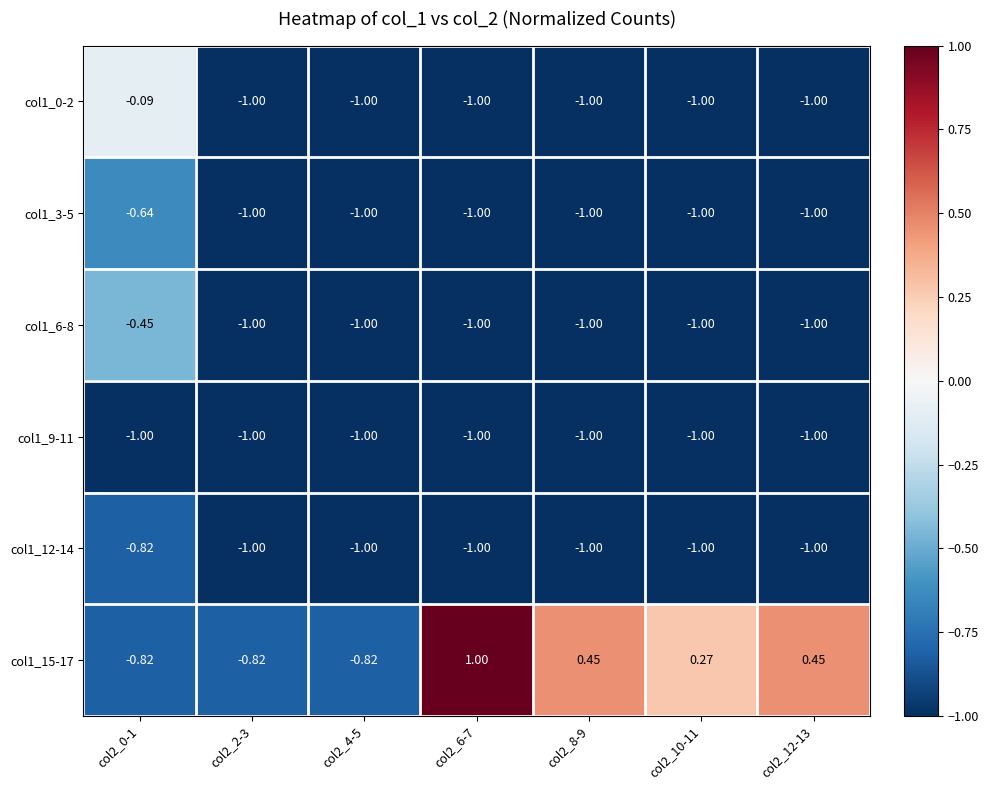

Which has a higher value, col2_8-9 or col2_4-5?

col2_8-9